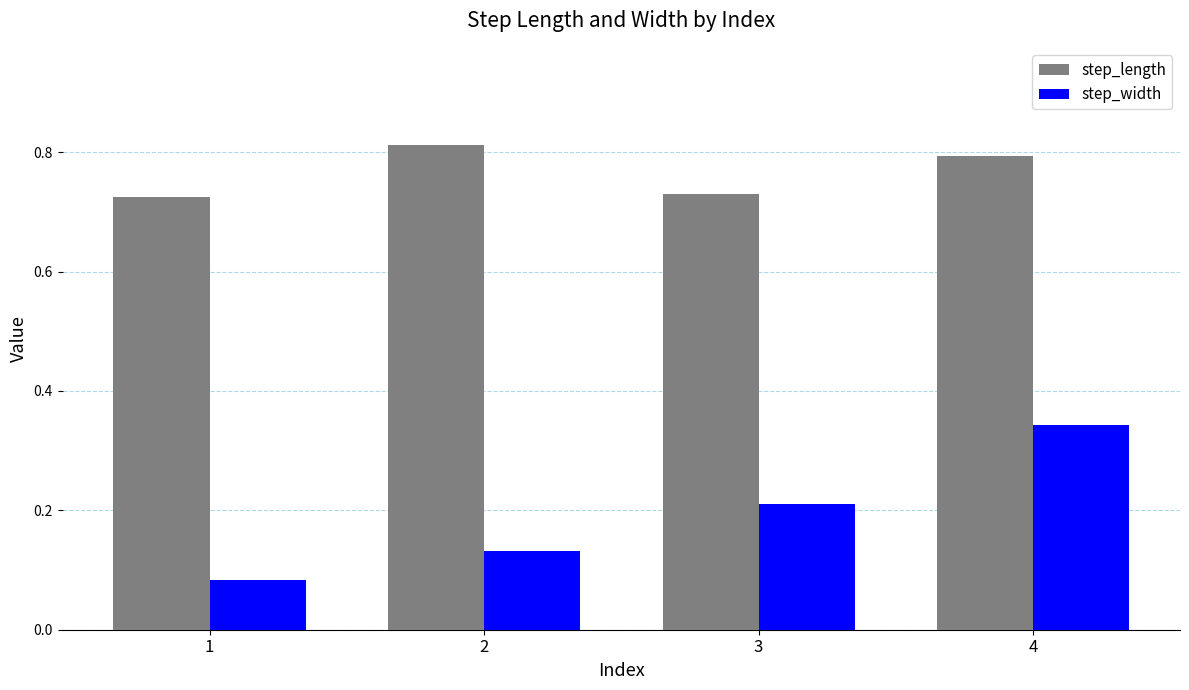

The value of step_width at 3 is 0.1. True or false?

False